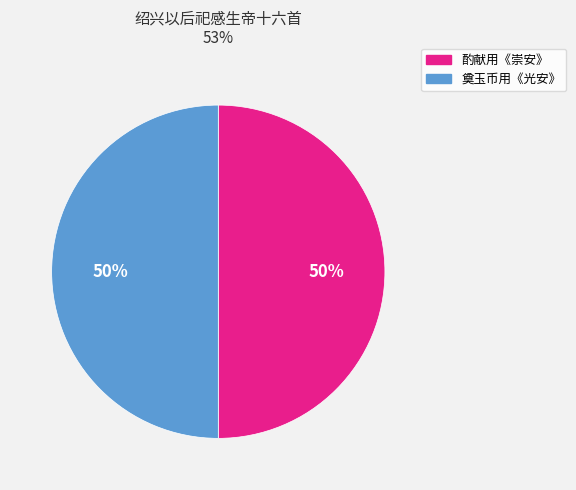

To the nearest percent, what is the average slice percentage?

50%